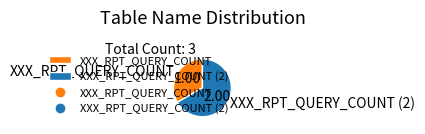

How many slices are in this pie chart?

2